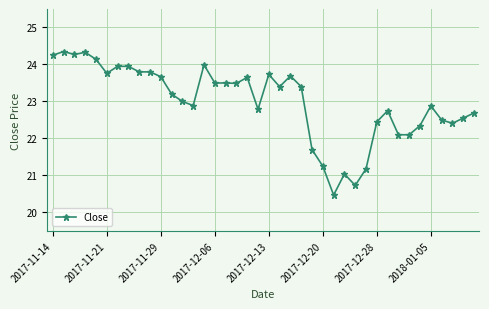

What is the value of the 36th point from the left?

22.9